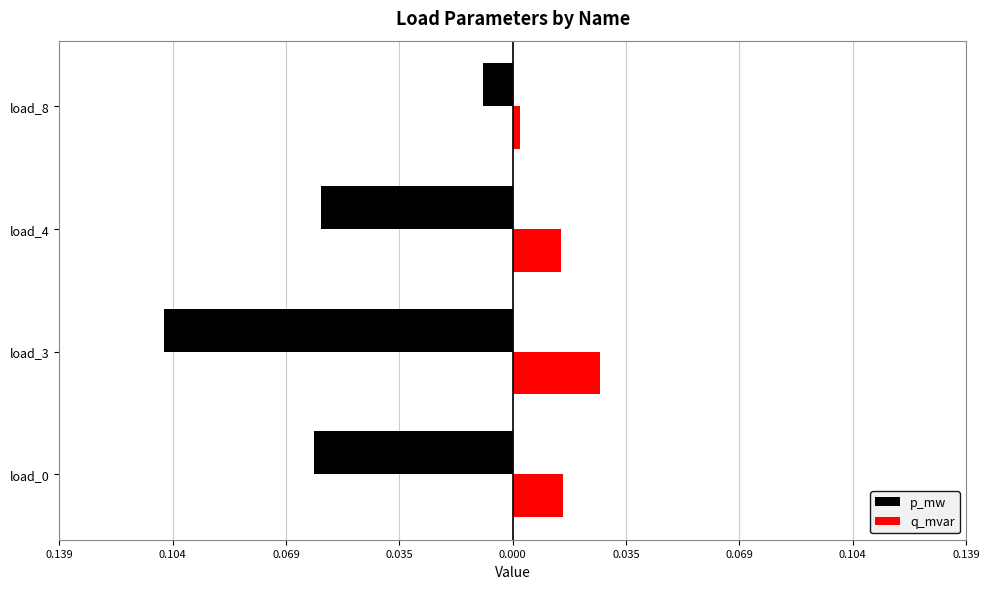

What are all the series names shown in the legend?

p_mw, q_mvar